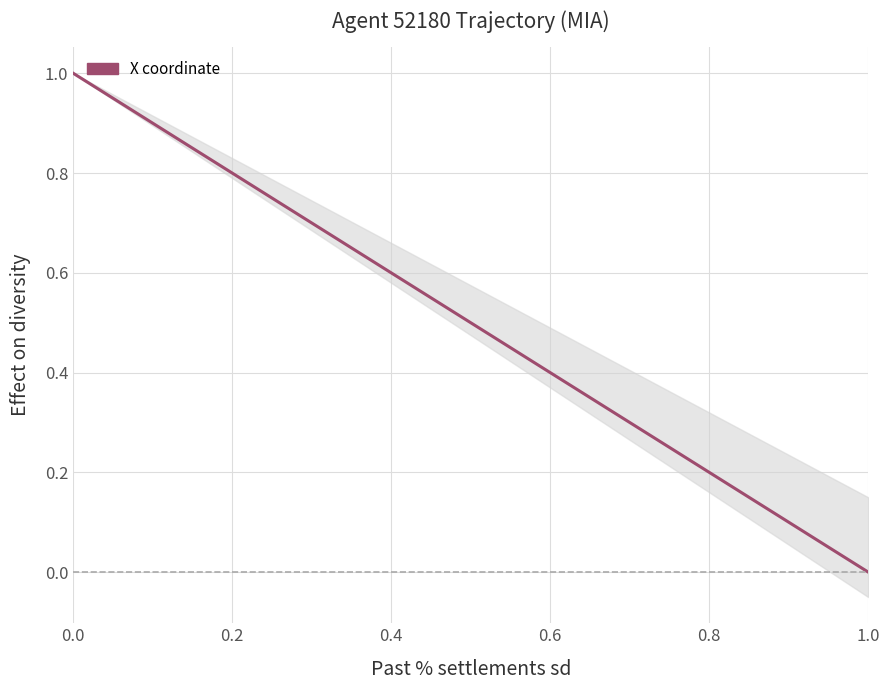

Reading left to right, extract all data points from this chart.

1.0	0.9	0.9	0.8	0.8	0.7	0.7	0.6	0.6	0.5	0.5	0.4	0.4	0.3	0.3	0.2	0.2	0.1	0.1	0.0